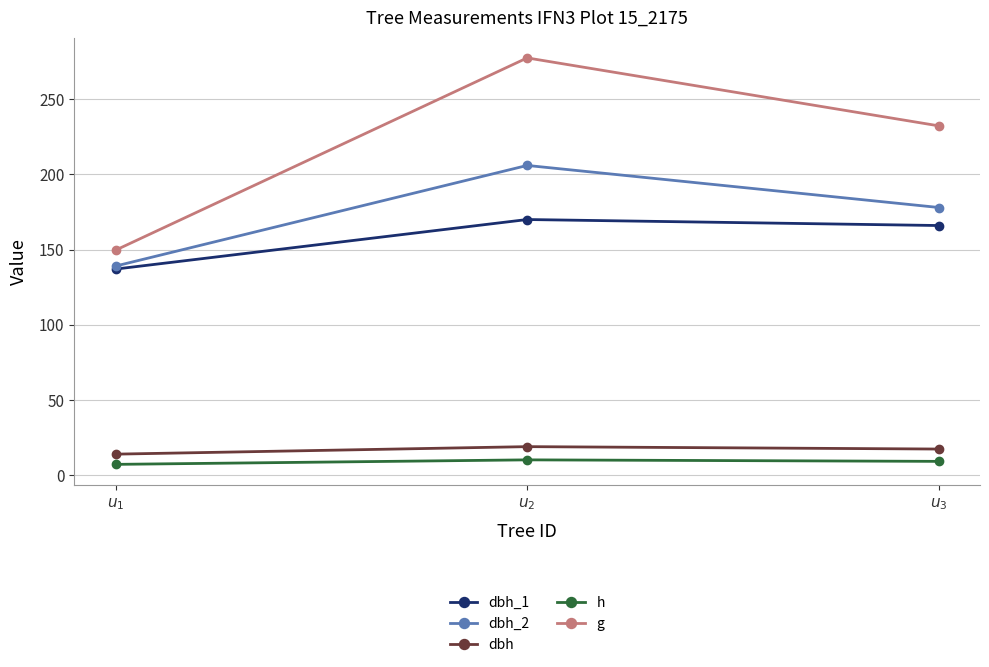

What is the smallest value displayed?

7.0